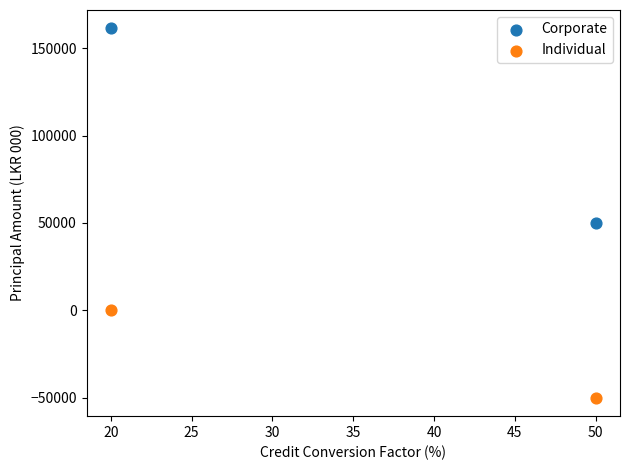

Across all series, what Y value is closest to 55678?

50000